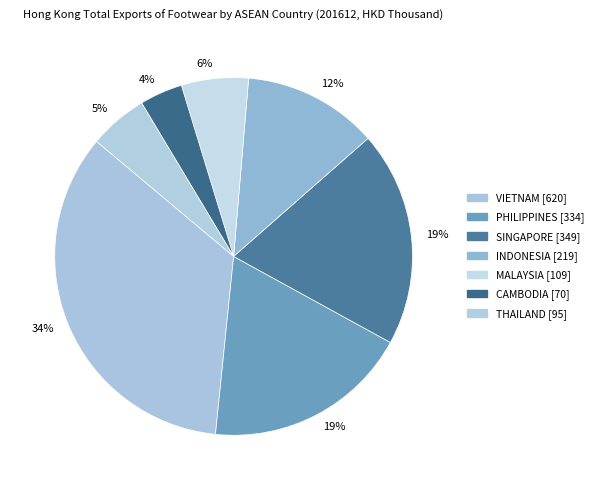

What is the total percentage of CAMBODIA and PHILIPPINES?

22.5%